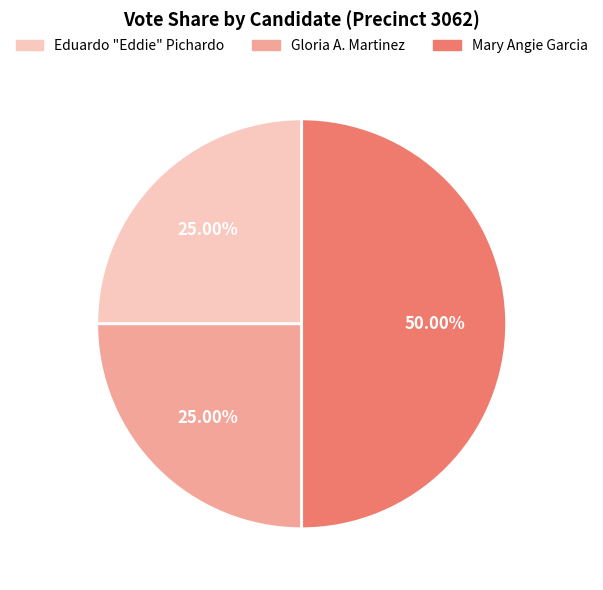

To the nearest percent, what is the combined percentage of Mary Angie Garcia and Eduardo "Eddie" Pichardo?

75%